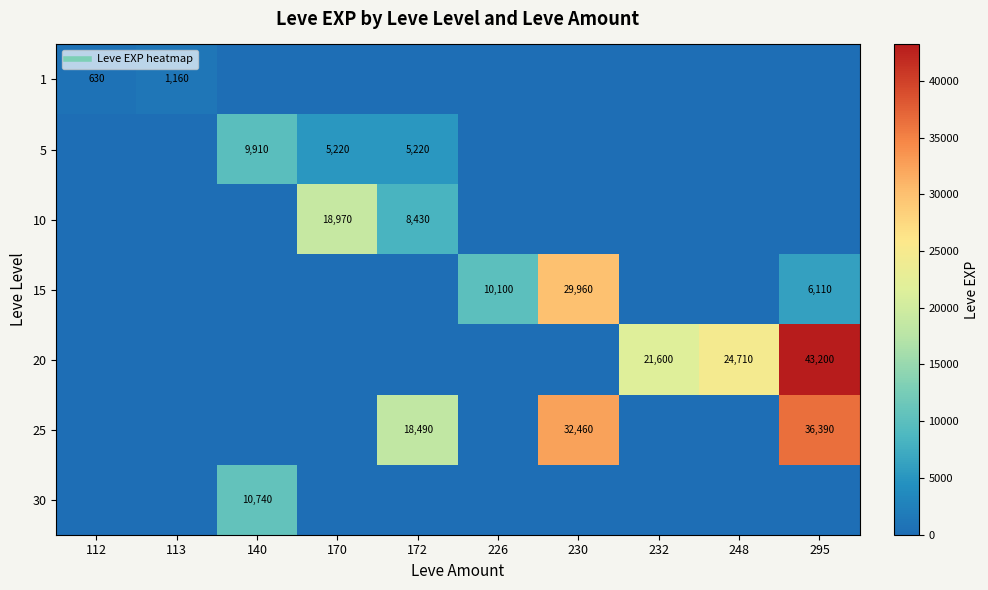

Which series has the largest range (max minus min)?

20